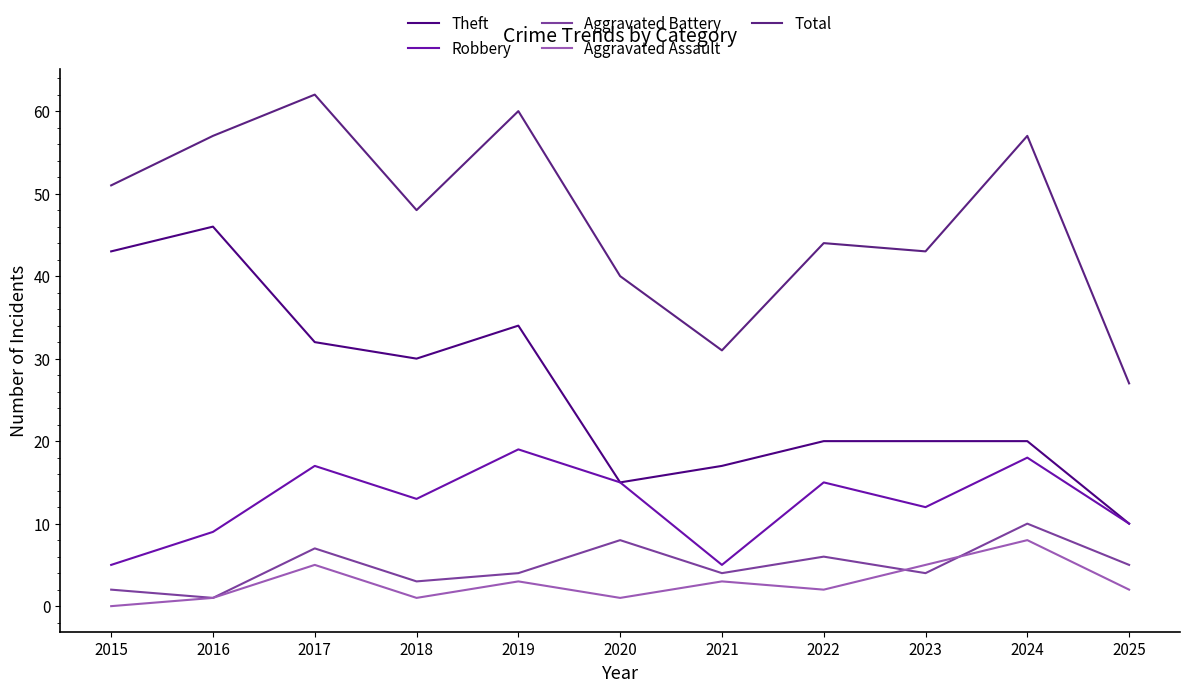

The Robbery series shows 3 at 2022. True or false?

False